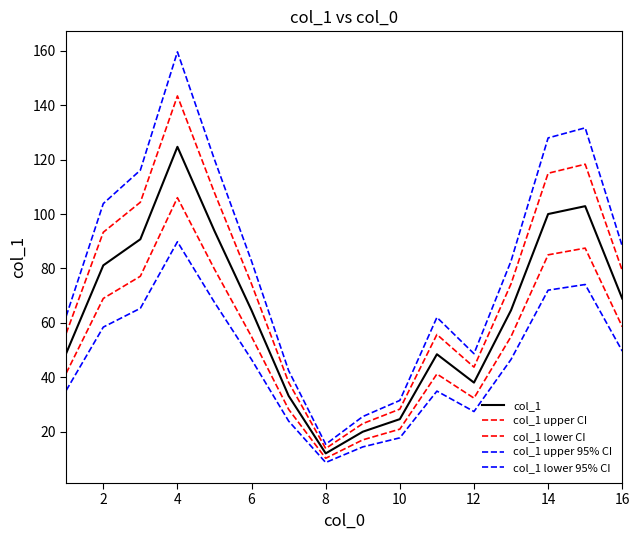

How many lines are shown in the chart?

5